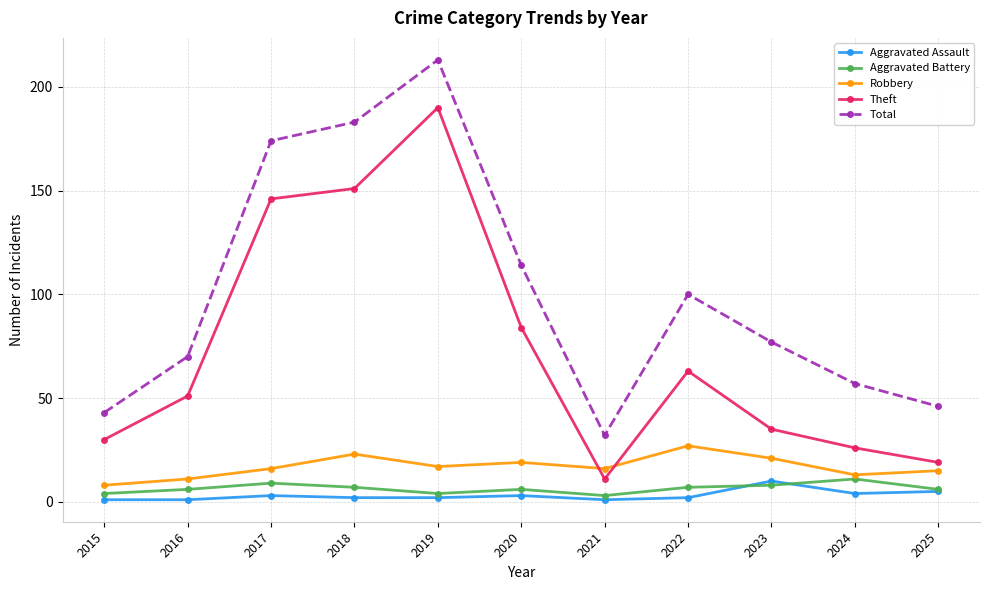

Rank the series at 2015 from highest to lowest value.

Total, Theft, Robbery, Aggravated Battery, Aggravated Assault